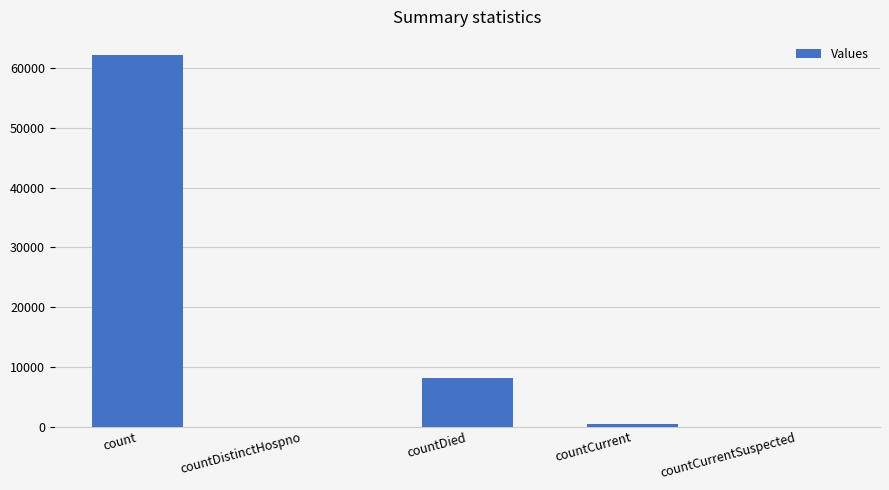

Are the bars horizontal?

No